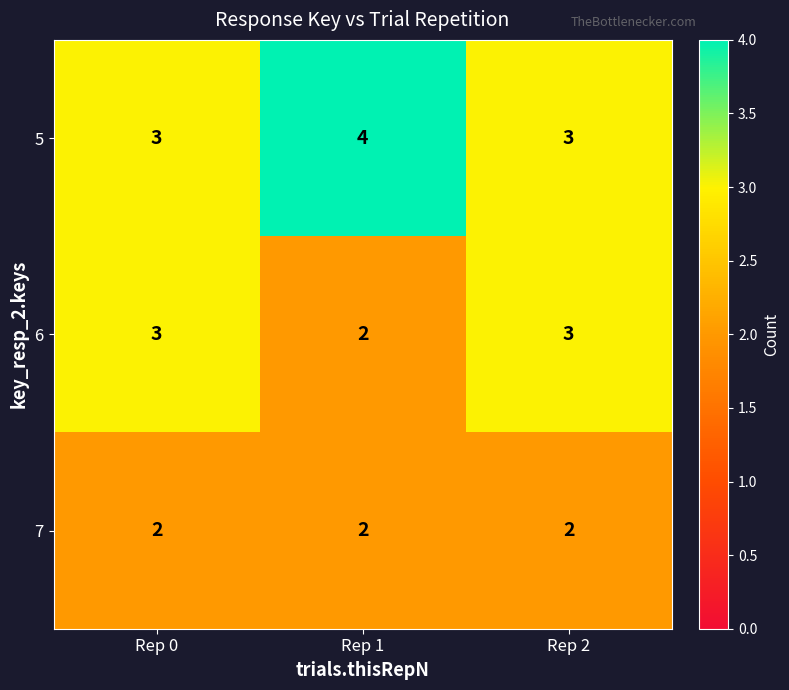

What is the smallest value displayed?

2